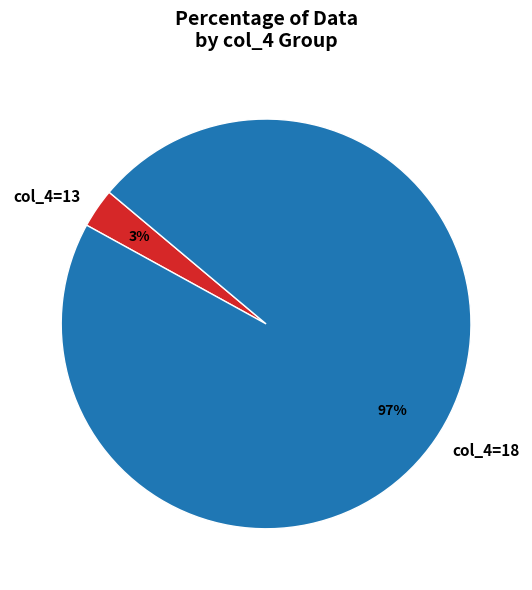

Which slice is the largest?

col_4=18